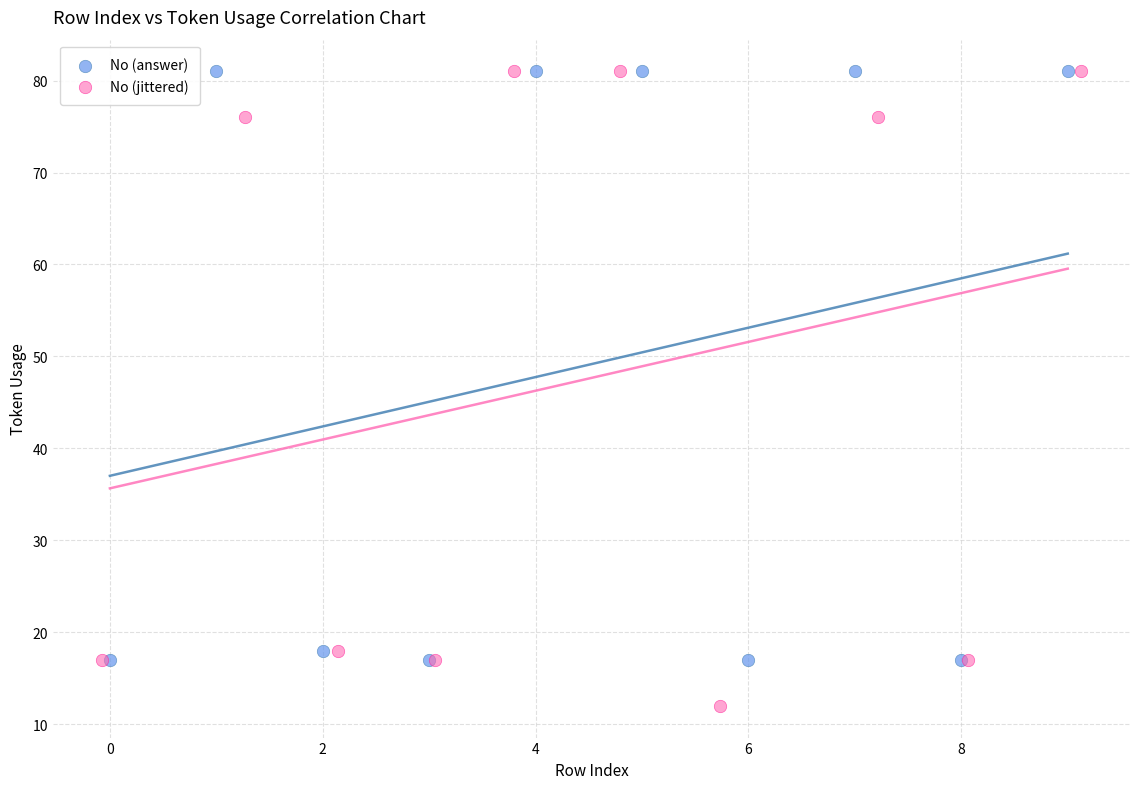

Which series contains the lowest Y value?

No (jittered)